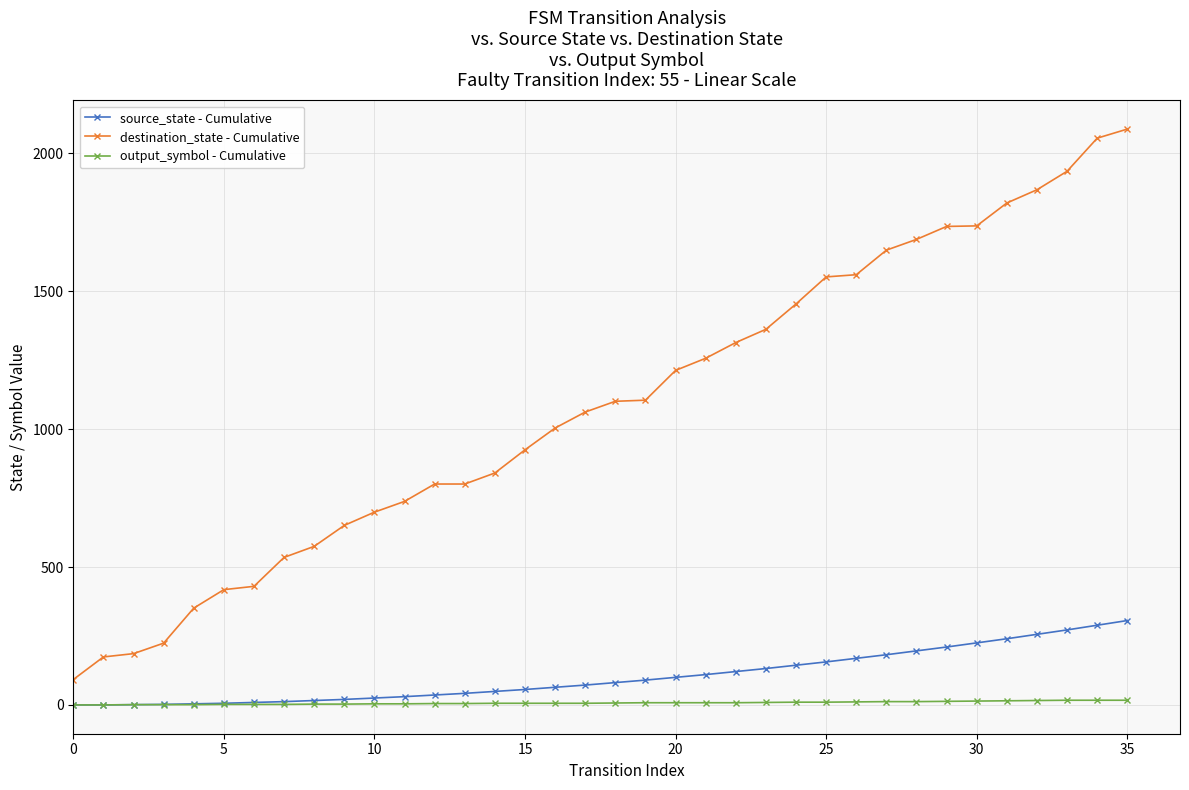

Which series has the largest range (max minus min)?

destination_state - Cumulative